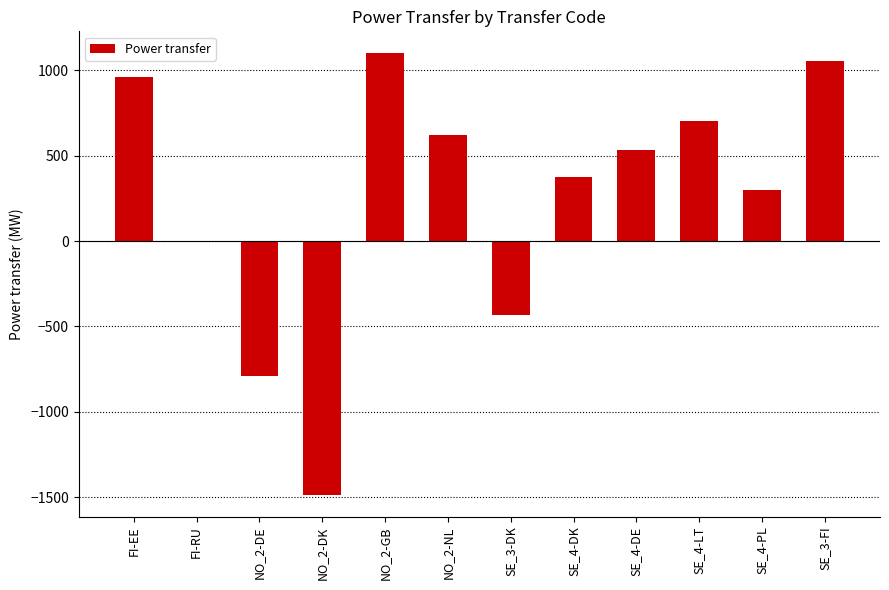

Approximately how many times larger is the value at SE_4-LT compared to SE_4-DE?

1.3